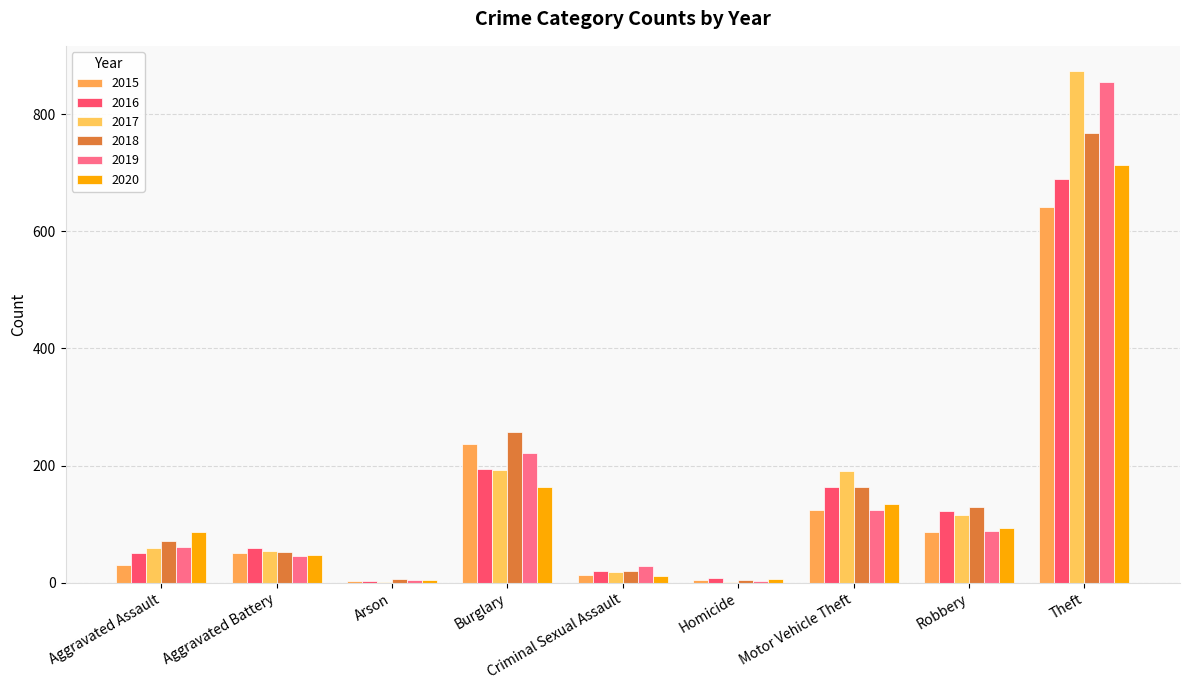

What is the minimum value shown in the chart?

1